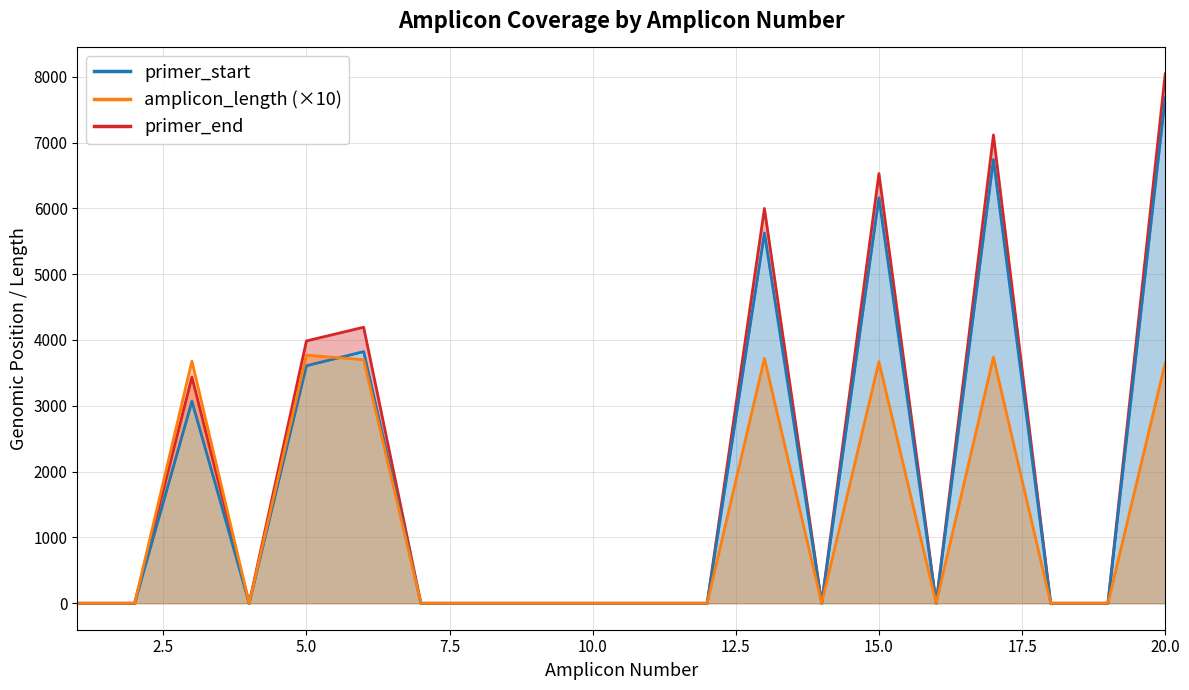

Is it true that primer_start equals 1072 at 6?

False